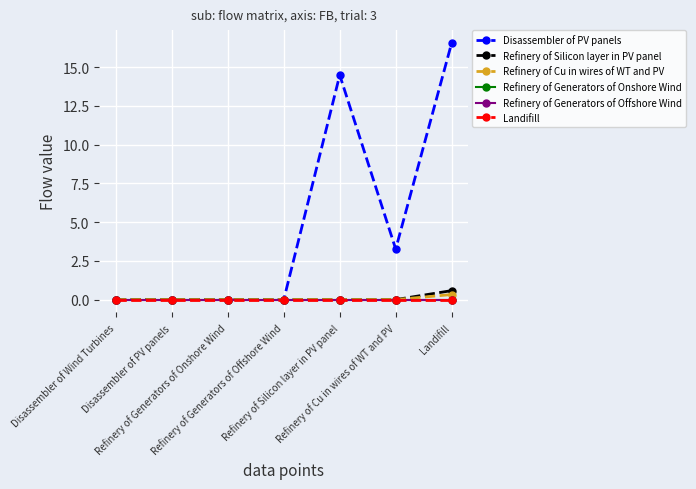

Does the chart have visible grid lines?

Yes